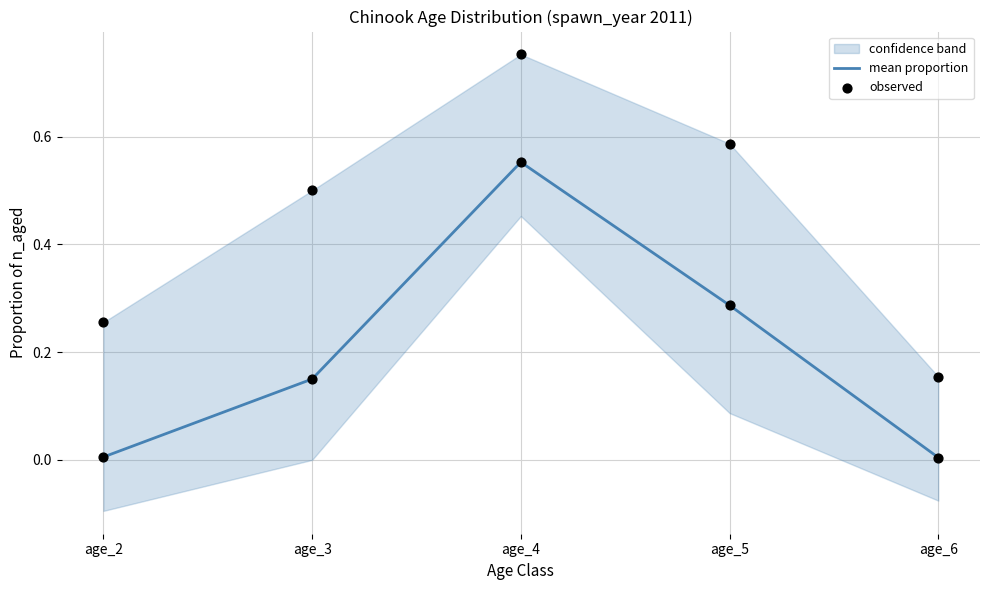

Is it true that mean proportion equals 0.4 at age_5?

False